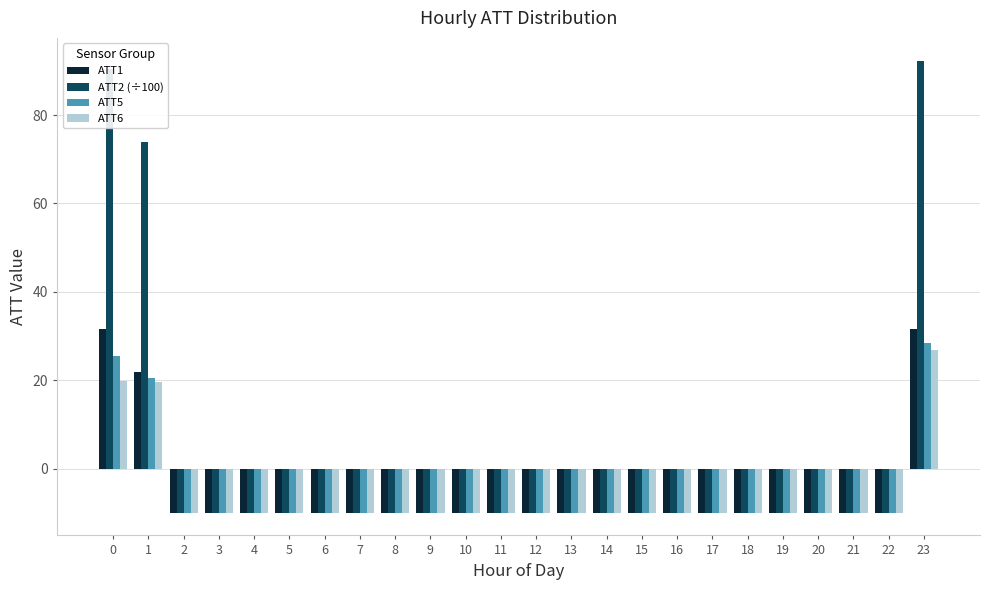

What is the maximum value shown in the chart?

92.3